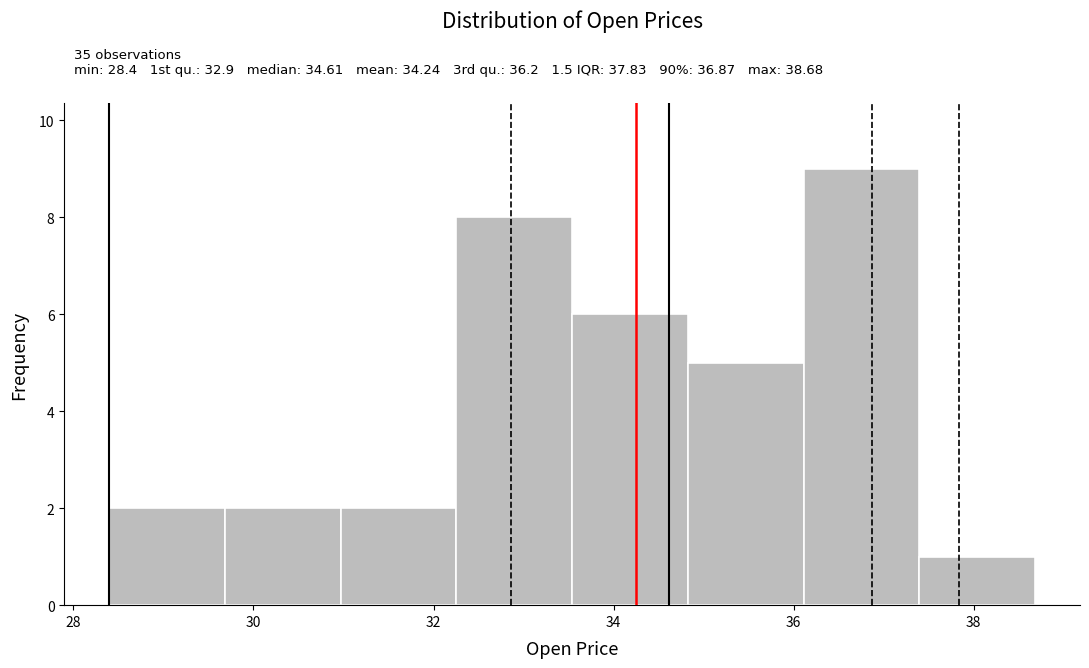

Over which range of the x-axis is the bar tallest?

36.2 to 37.4